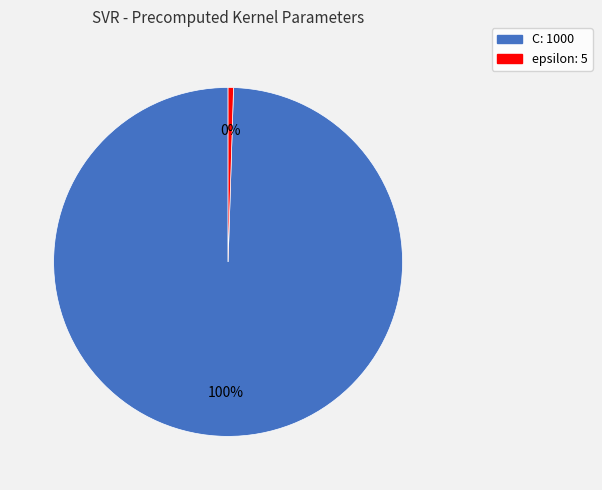

To the nearest percent, what is the average slice percentage?

50%